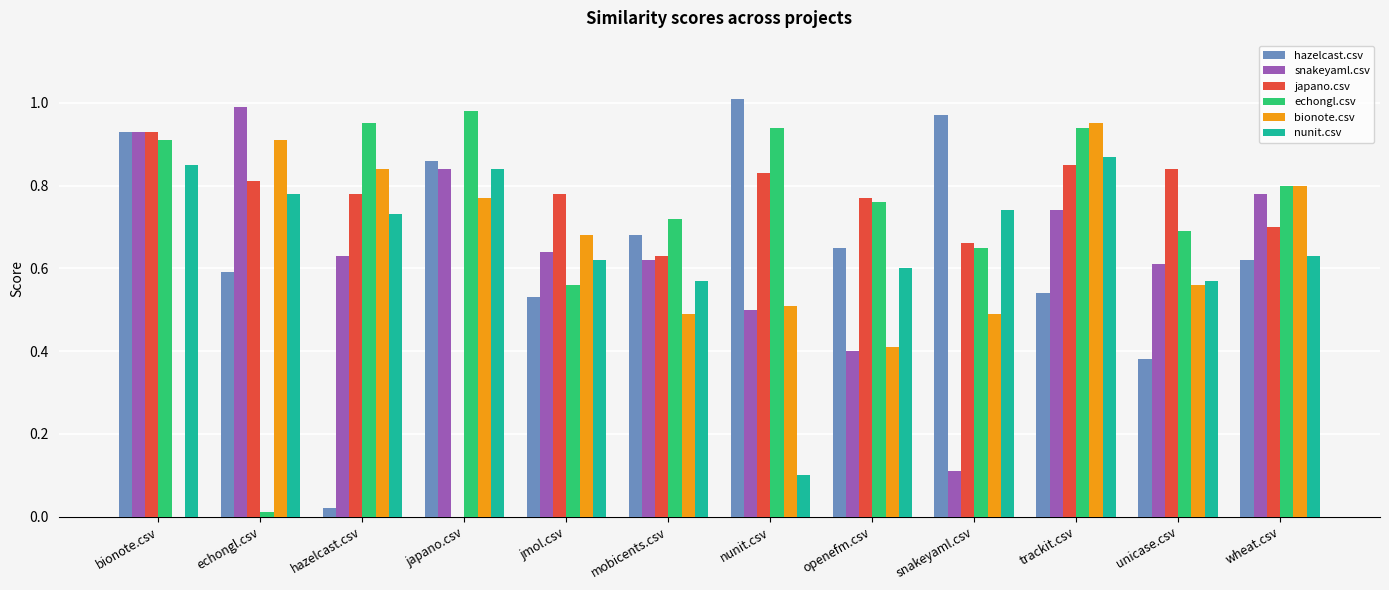

How many groups of bars are there?

12